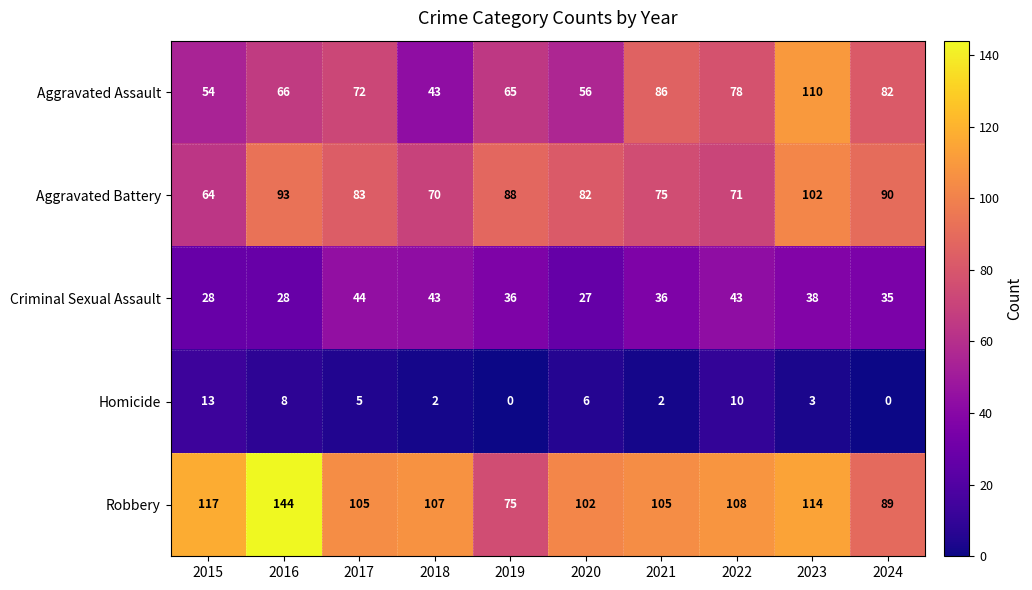

Read the Robbery value at 2020, to the nearest 5.

100